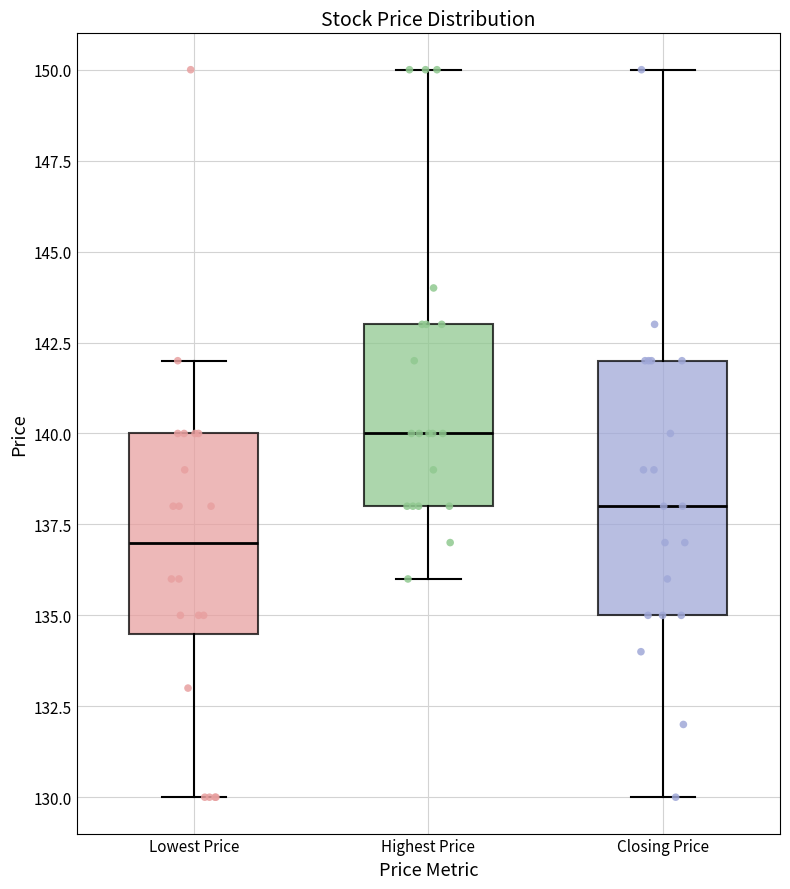

Which box's median line is the lowest?

Lowest Price